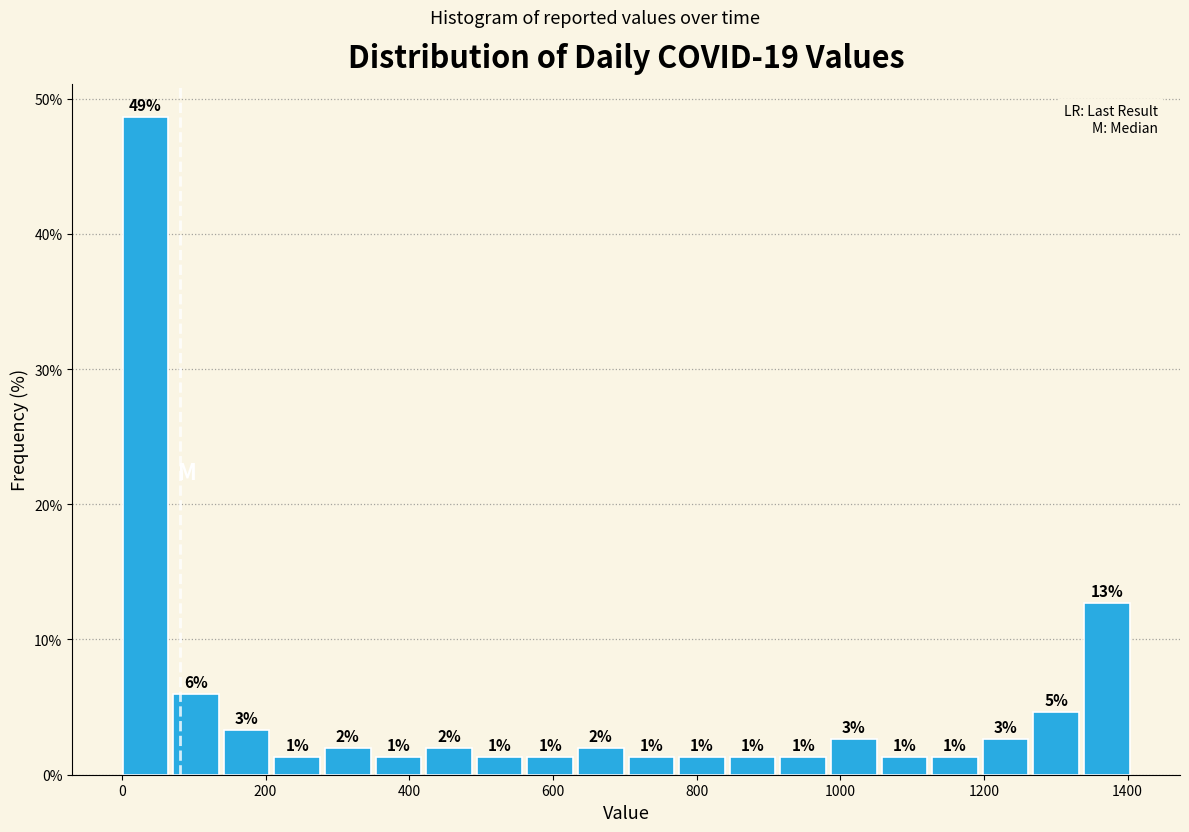

Read against the x-axis, roughly where is the centre of the tallest bar?

40